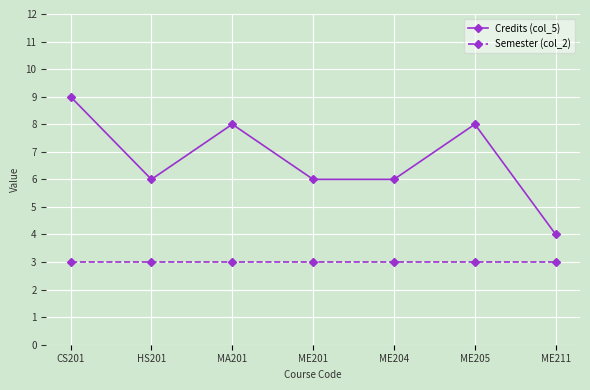

The Semester (col_2) series shows 2 at HS201. True or false?

False